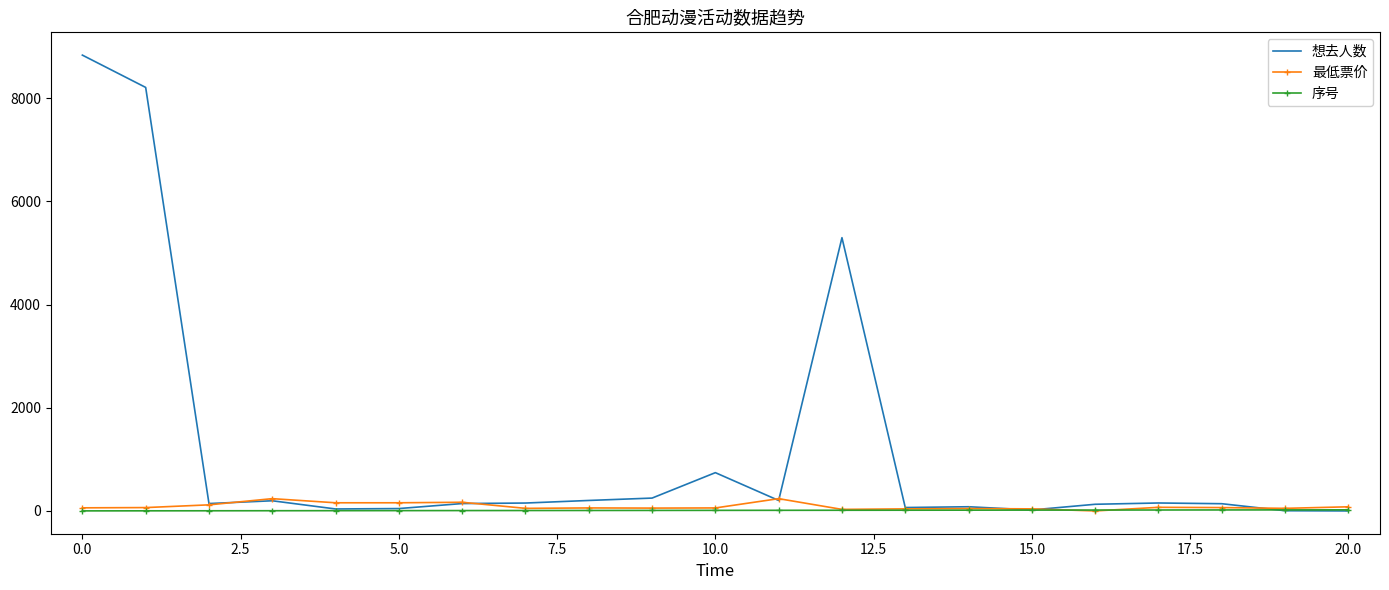

What is the greatest value displayed?

8836.0